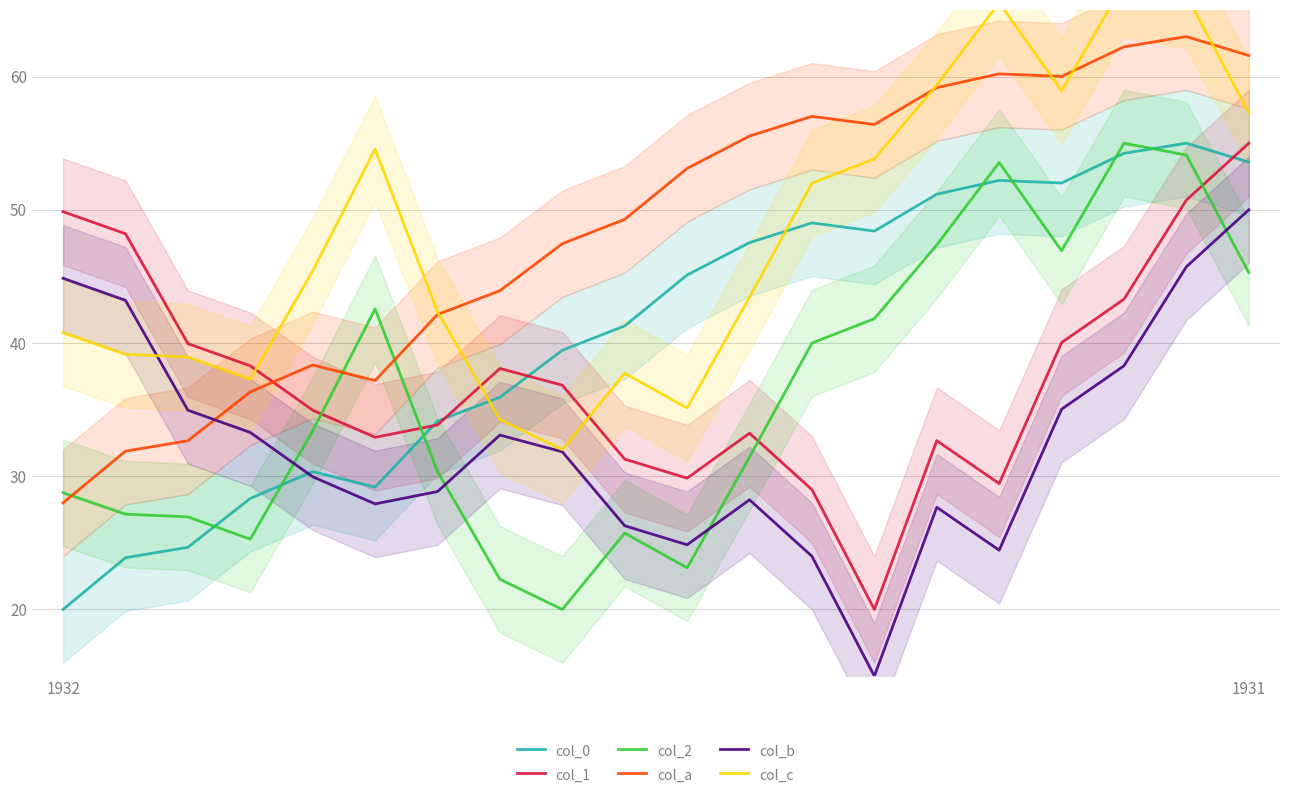

Between 11 and 16, which is larger?

16